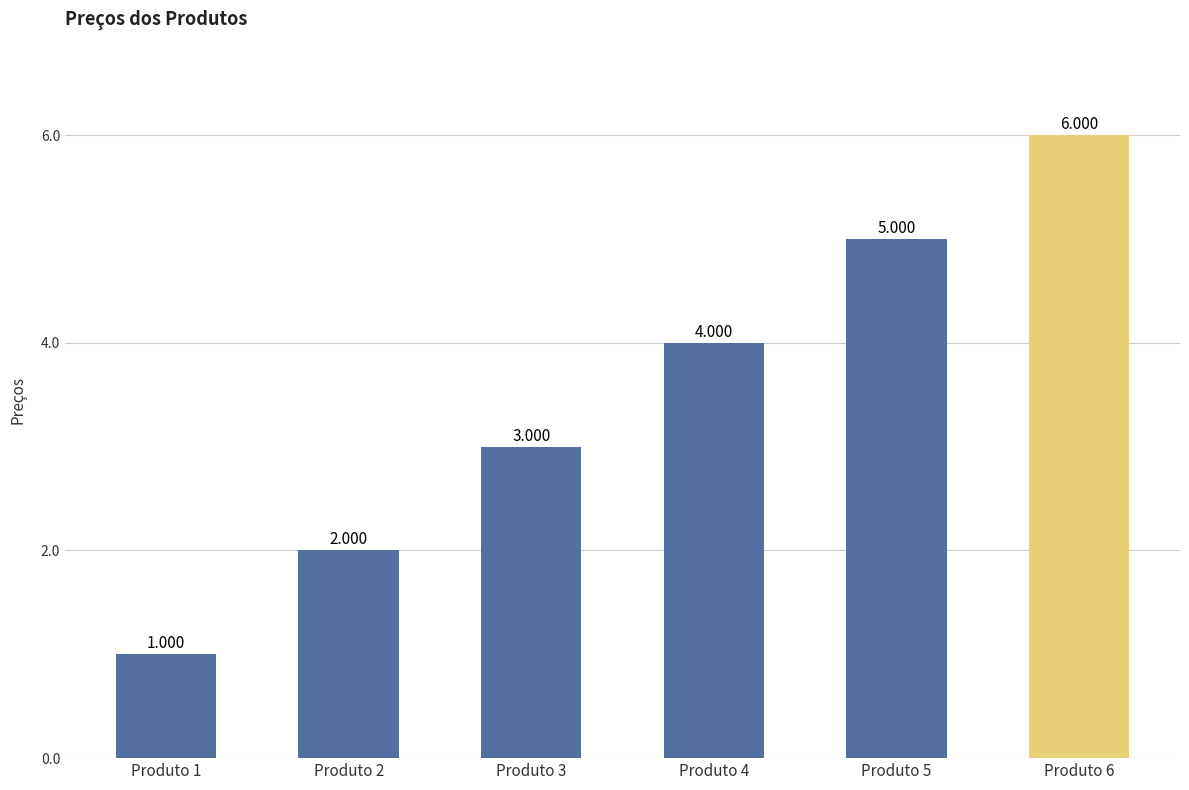

Does the chart contain stacked bars?

No